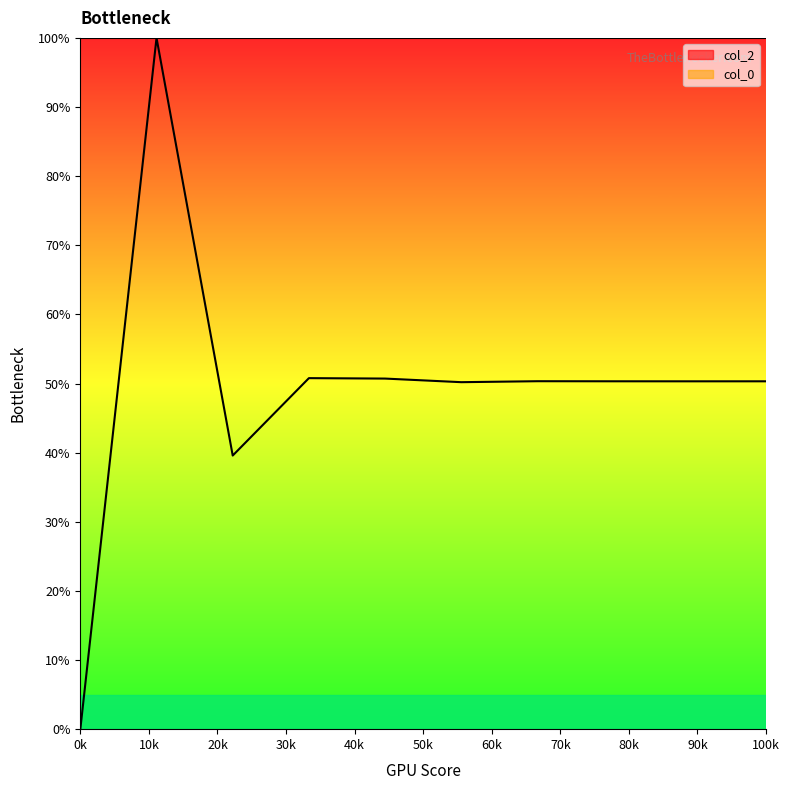

How many points are higher than both their immediate neighbors (excluding endpoints)?

3